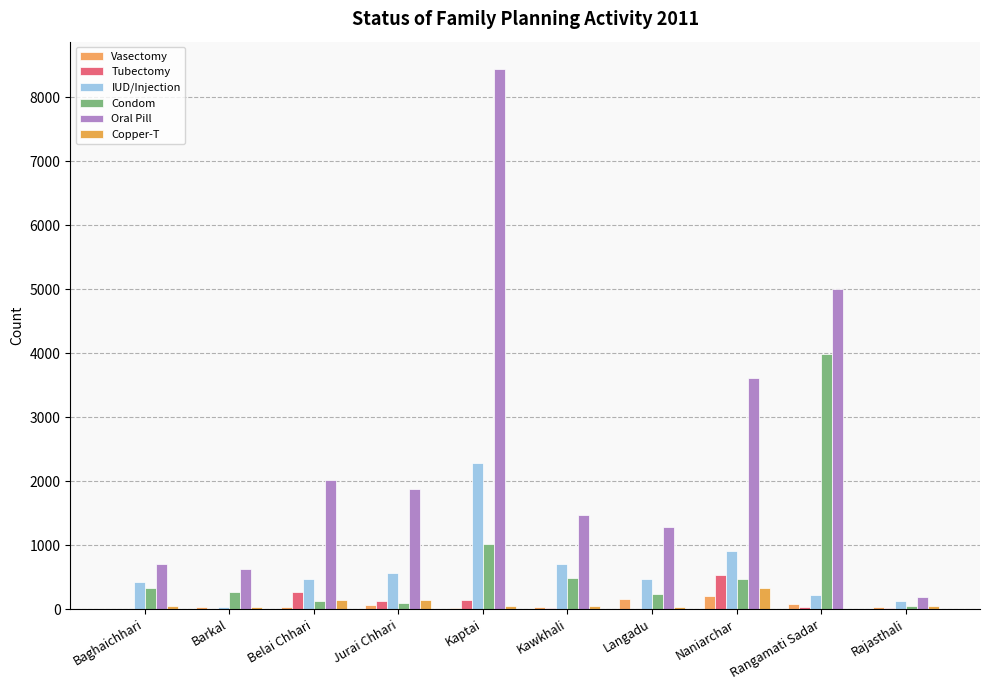

What are all the series names shown in the legend?

Vasectomy, Tubectomy, IUD/Injection, Condom, Oral Pill, Copper-T